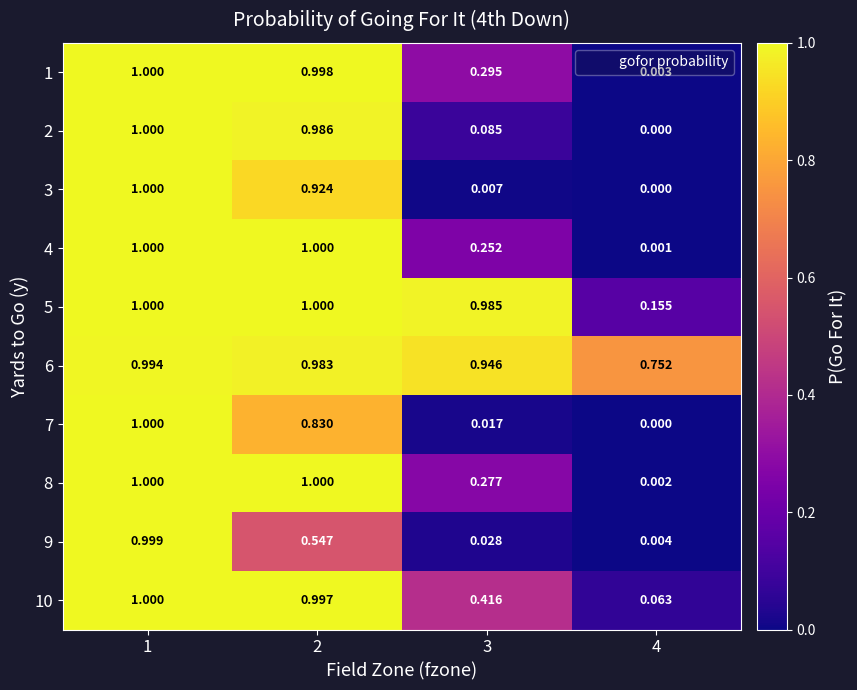

Is the value of 1 at 2 greater than the value of 6 at 1?

Yes